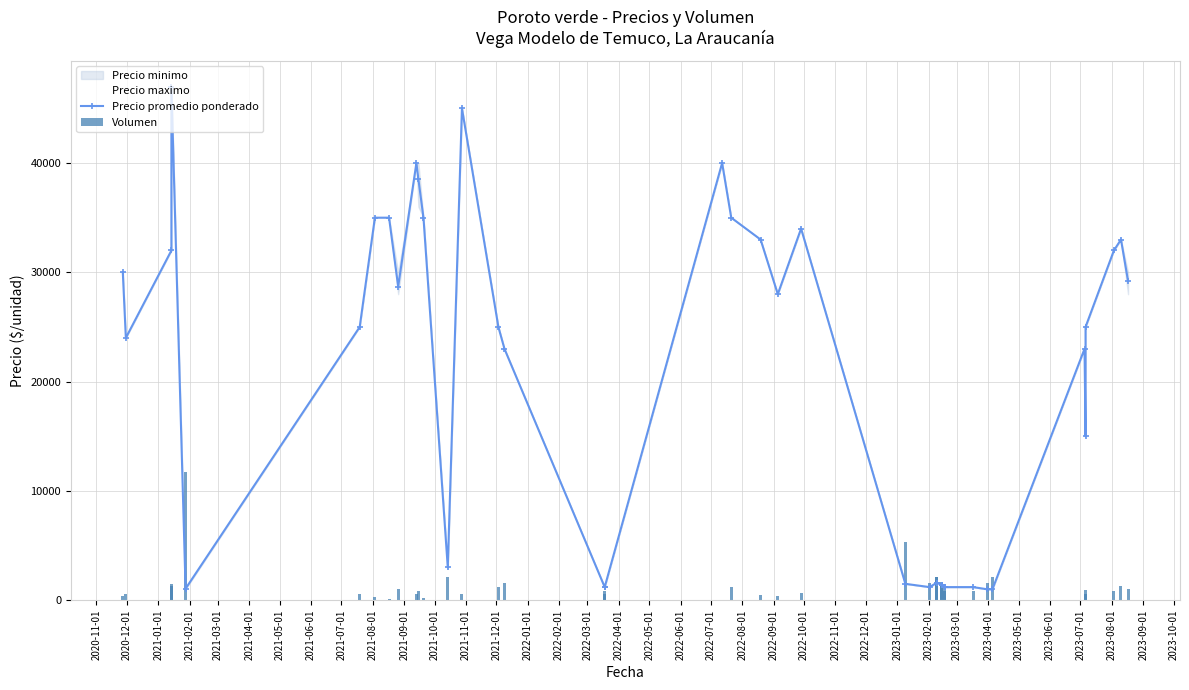

Which series changed the most between 2021-05-01 and 2023-05-01?

Precio promedio ponderado